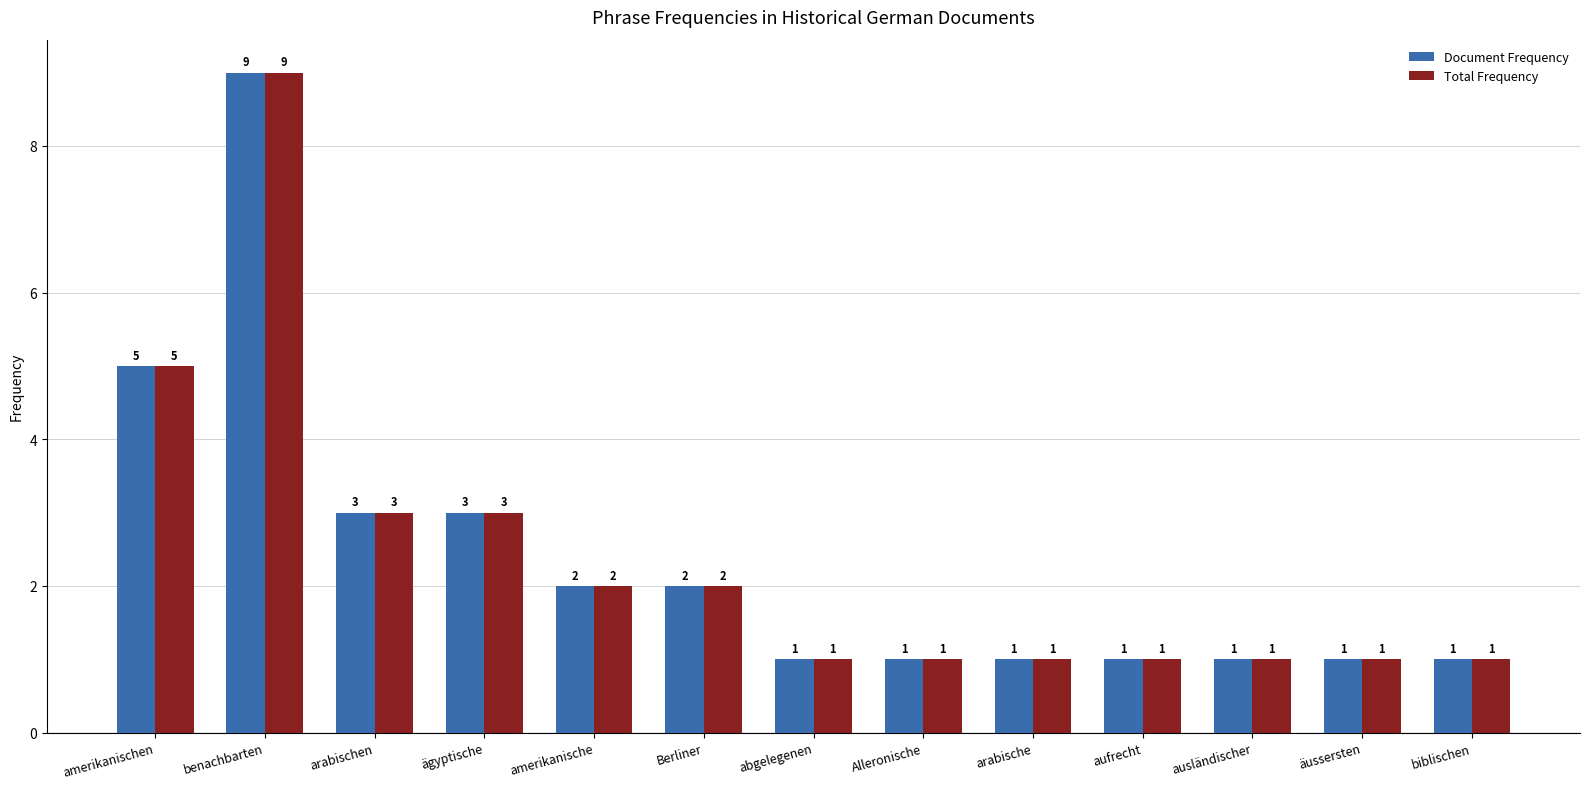

Count the Document Frequency values in the range 1 to 3.

11